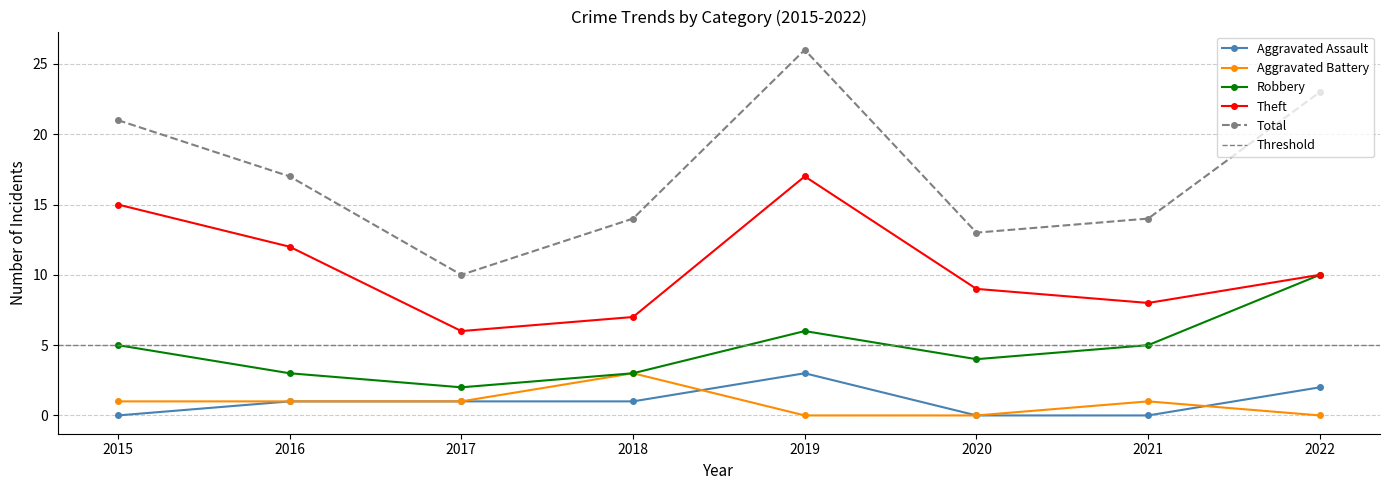

Between 2016 and 2021, which series saw the biggest shift?

Theft